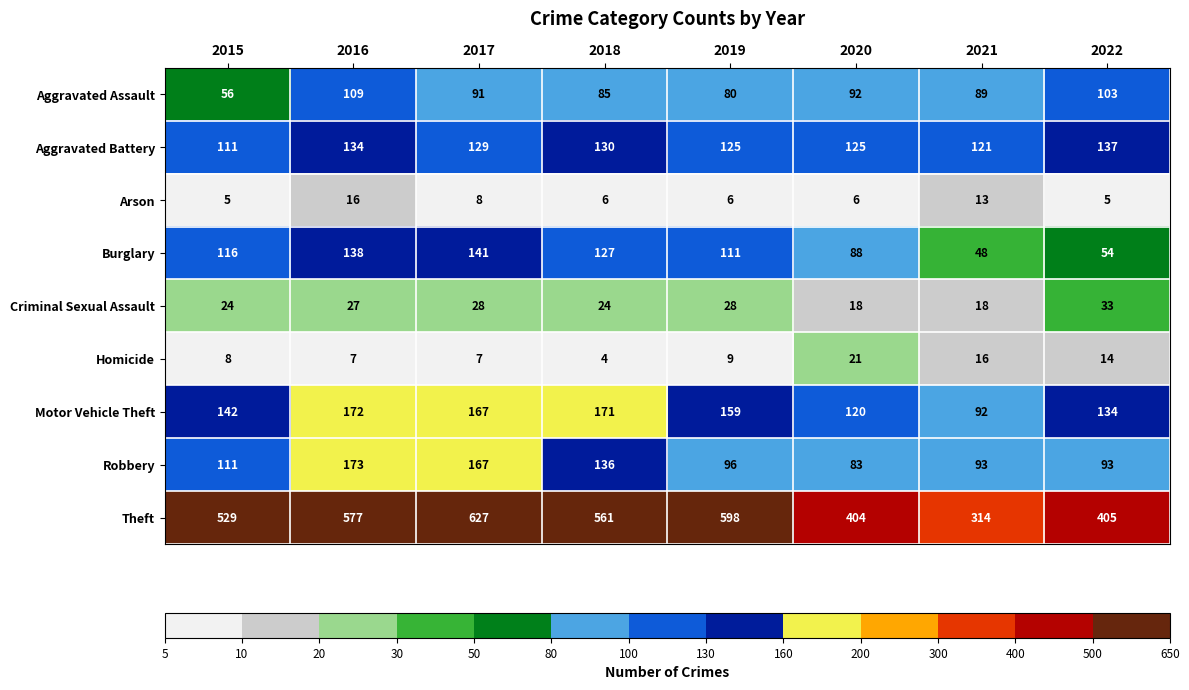

Which series changed the most between 2017 and 2021?

Theft